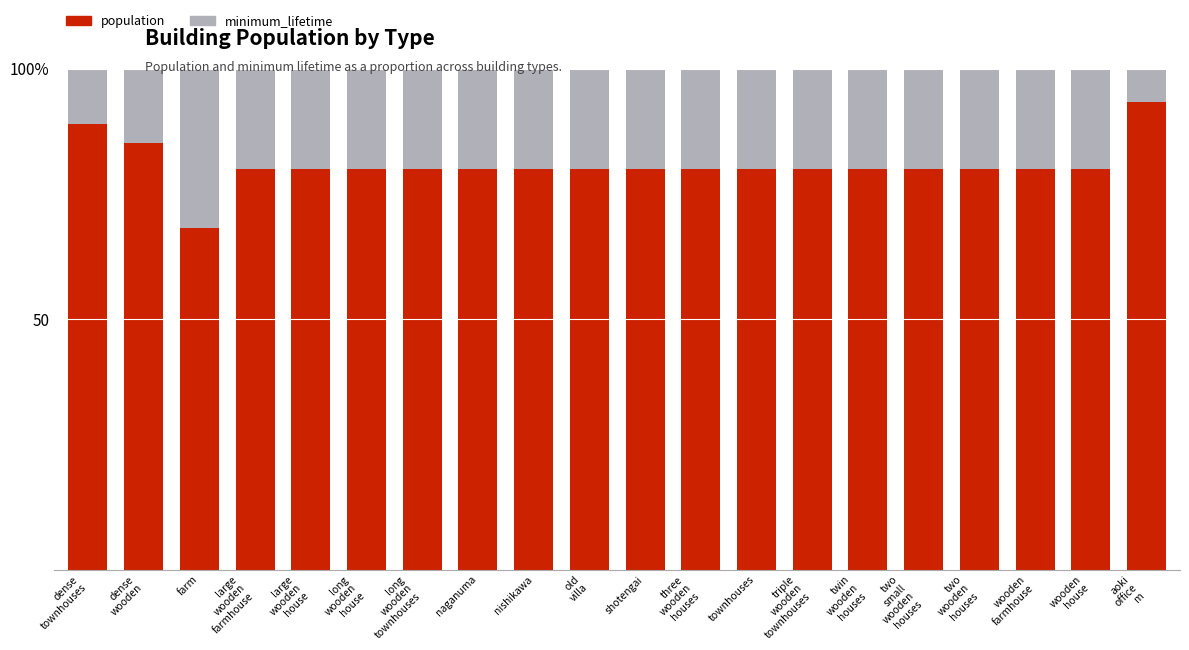

At which label does population first exceed 80?

dense
townhouses